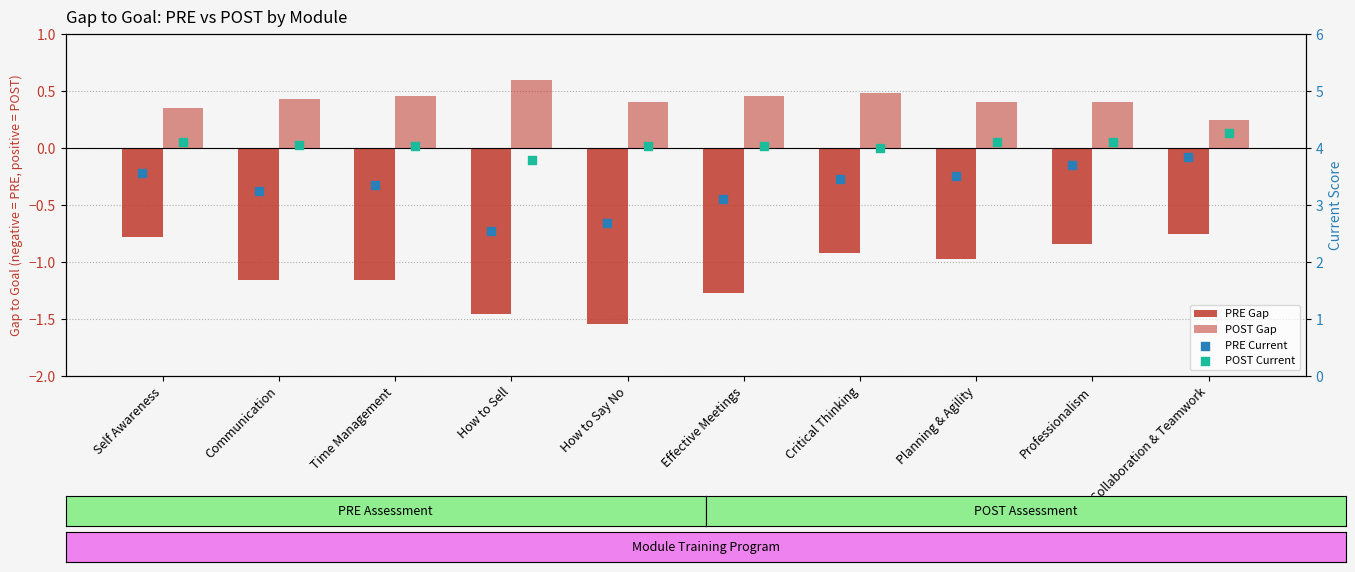

At which category is the sum across all series the highest?

Collaboration & Teamwork